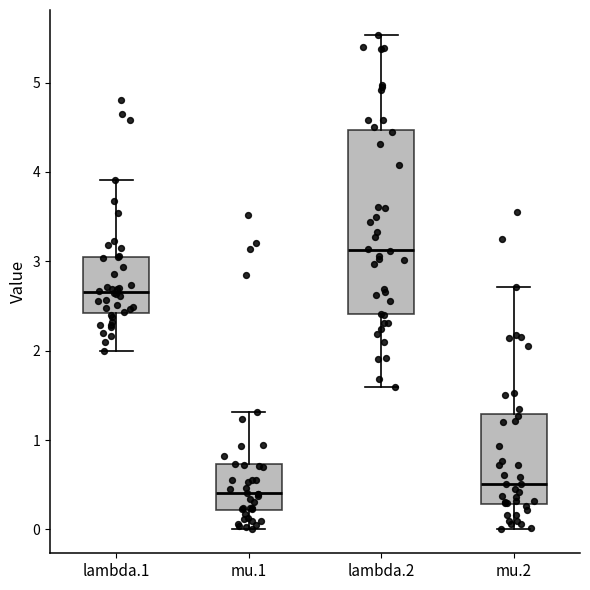

Which box's median line is the highest?

lambda.2